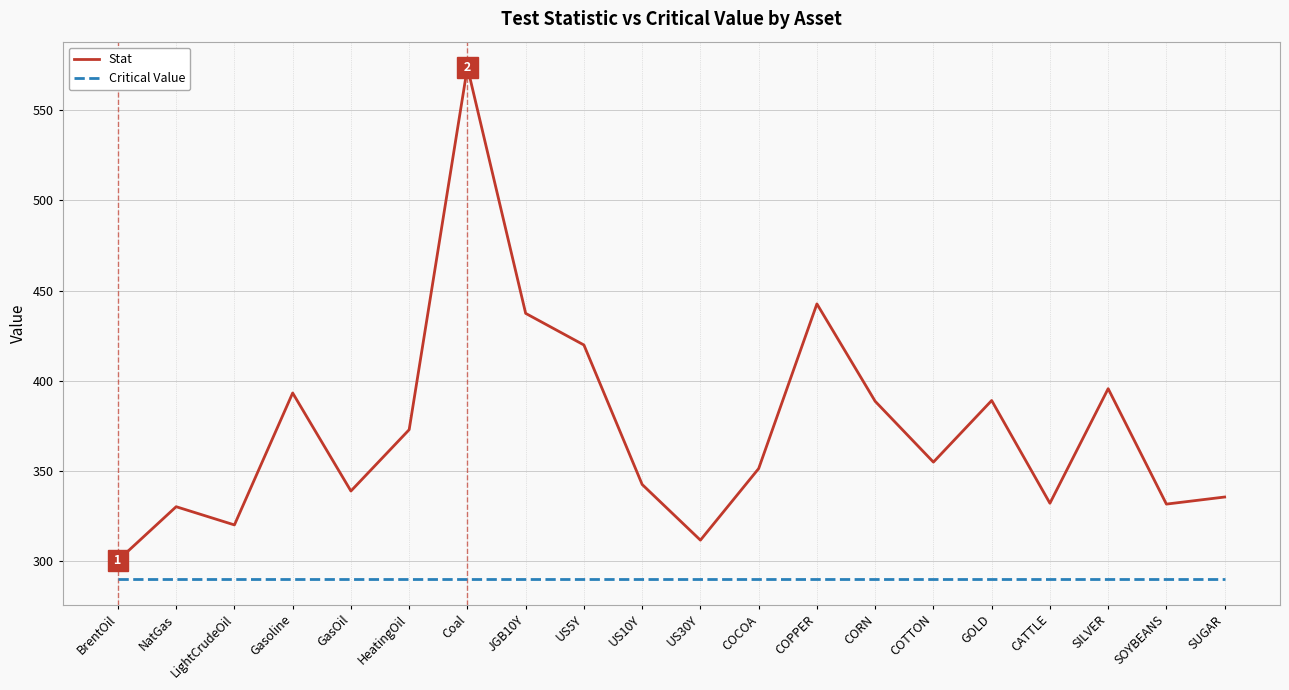

Is this an area chart (filled region under the line)?

No